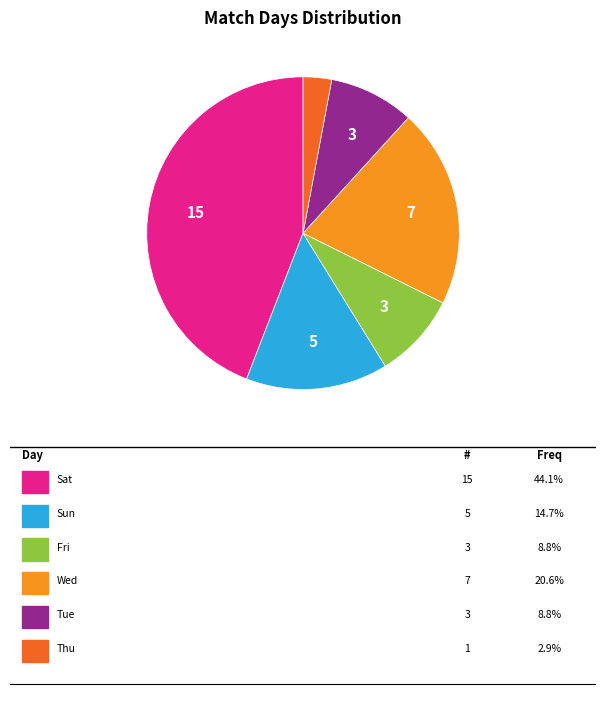

Is there any slice that represents more than half of the pie?

No